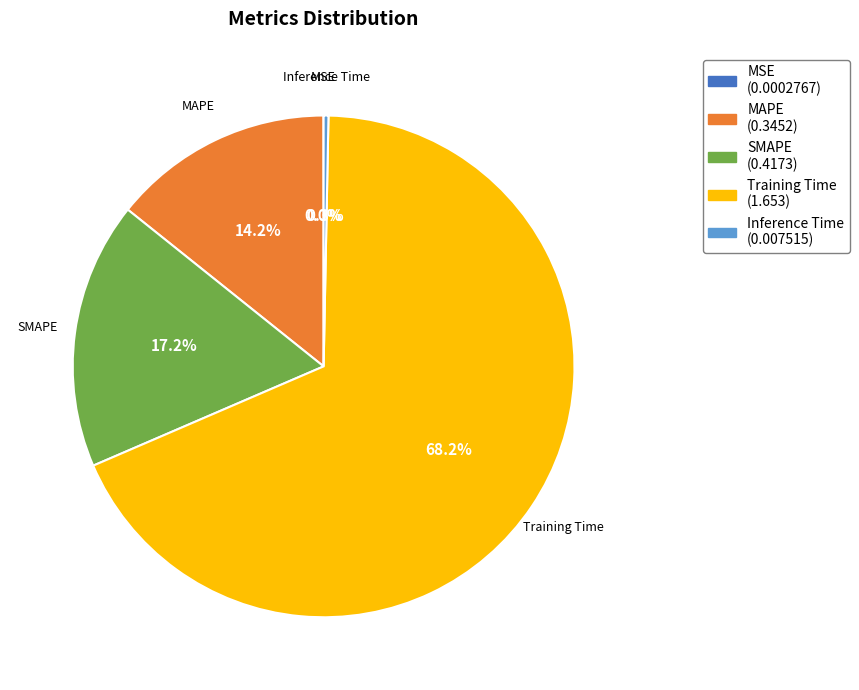

Between Training Time and Inference Time, which is larger?

Training Time